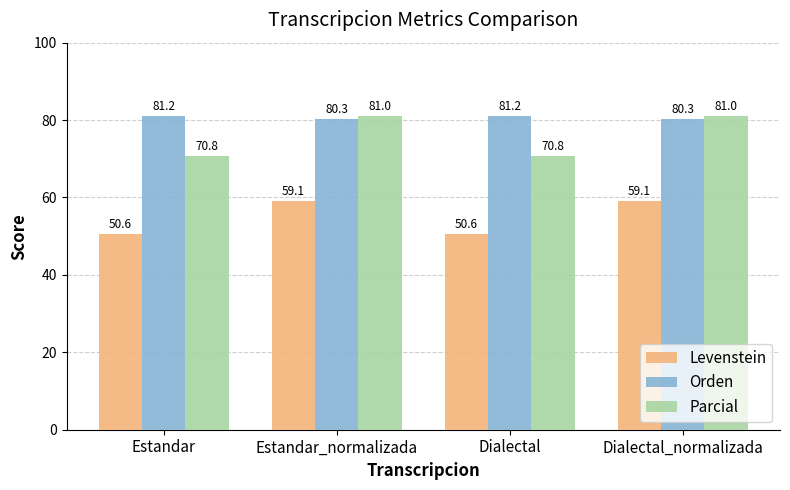

List the series in order of their peak value, lowest first.

Levenstein, Parcial, Orden